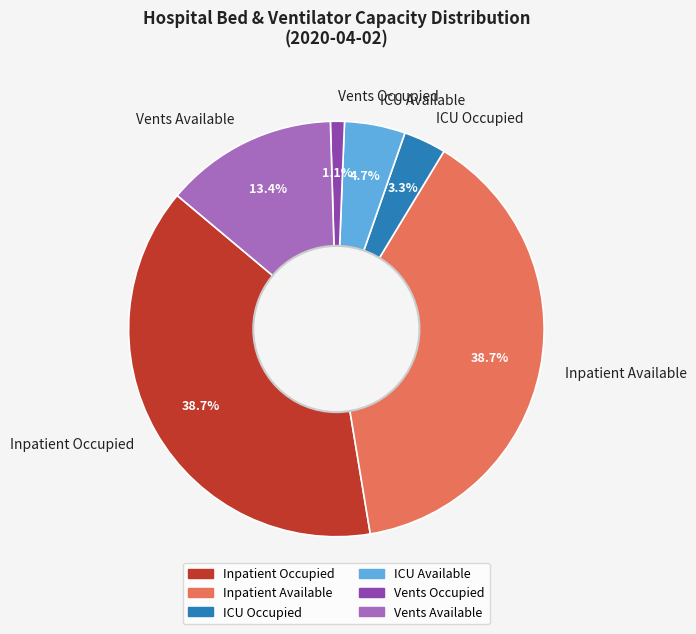

What portion of the pie excludes Inpatient Available?

61.3%